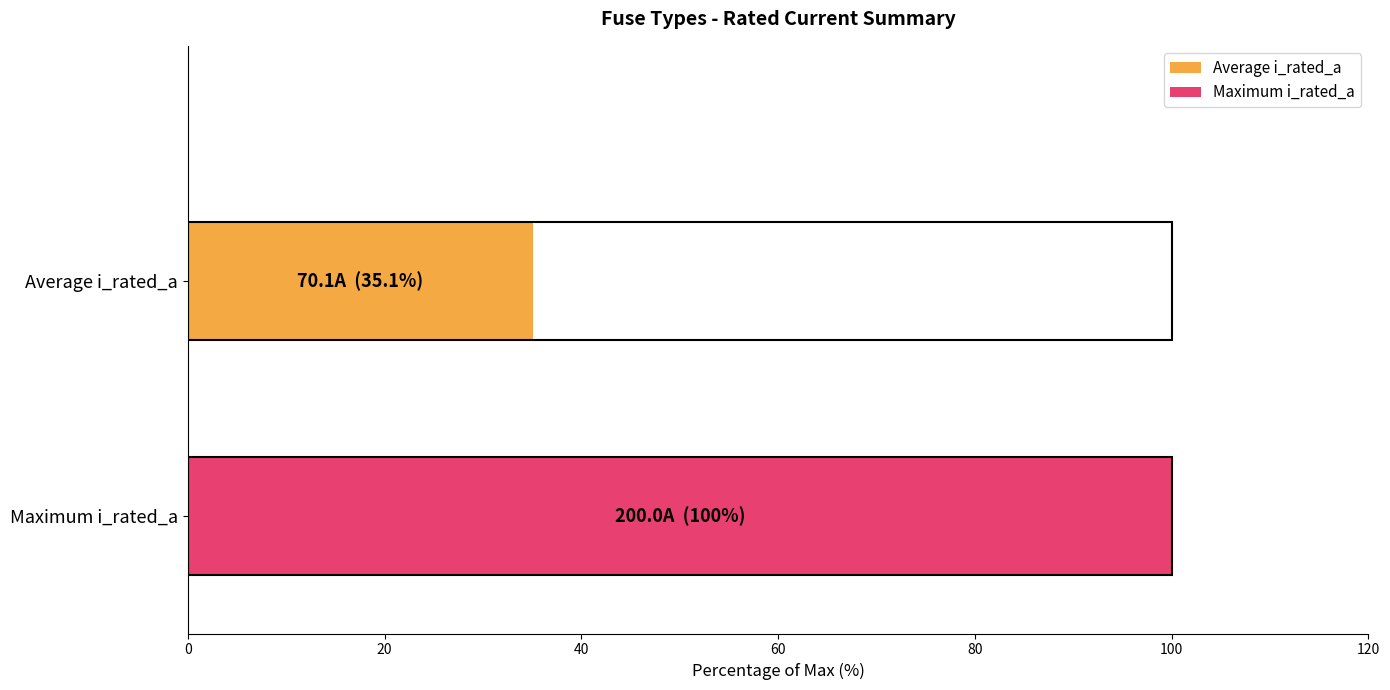

What is the maximum value for Maximum i_rated_a?

100.0